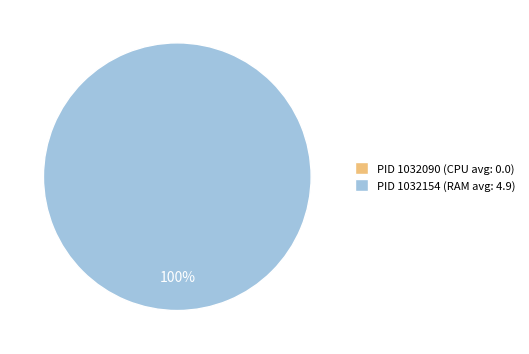

What is the majority slice?

1032154